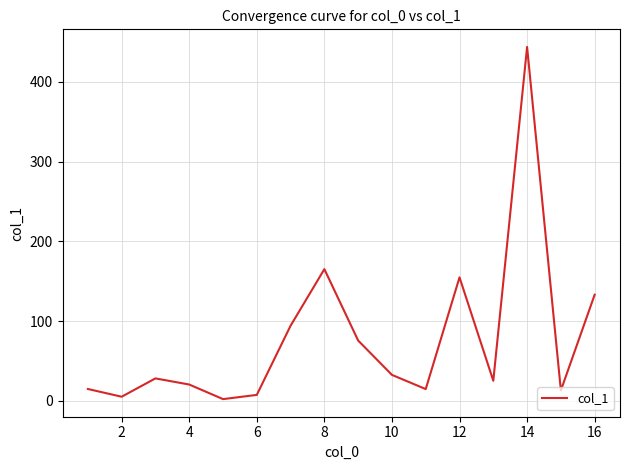

What is the difference between the maximum and minimum values?

441.9